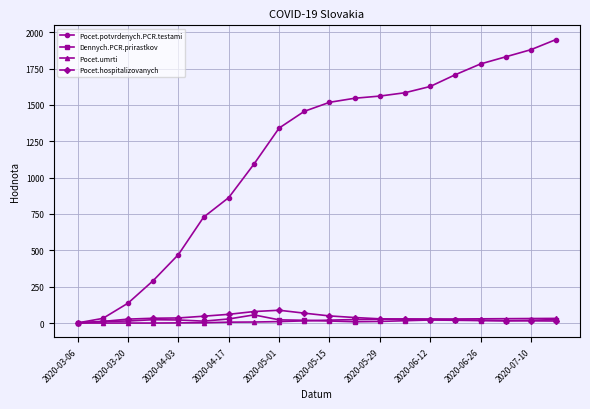

Which series has the widest spread of values?

Pocet.potvrdenych.PCR.testami